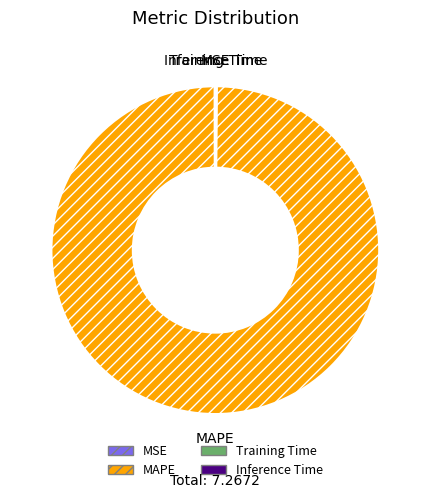

Which category has the biggest portion of the pie?

MAPE